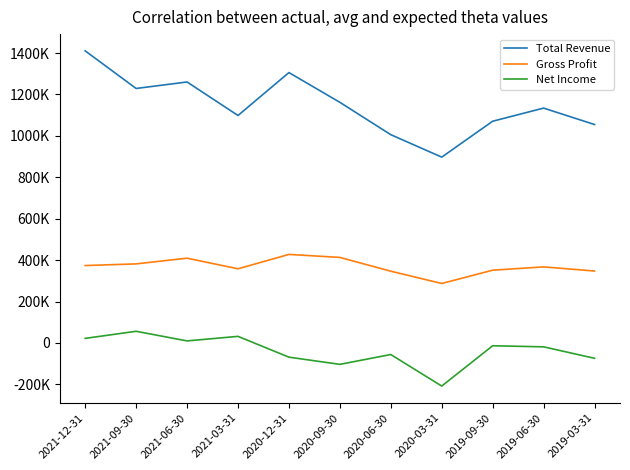

True or false: Gross Profit and Net Income cross at least once.

False